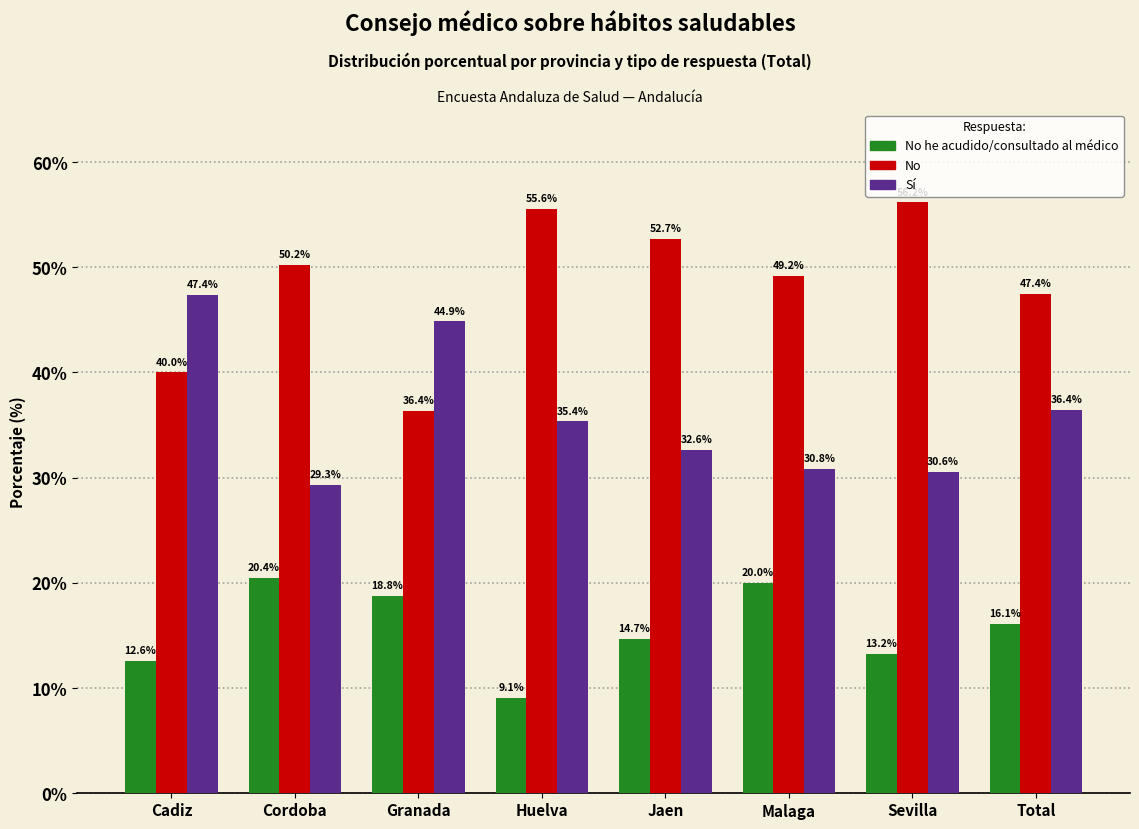

Reading right to left, transcribe all the data shown in this chart.

No he acudido/consultado al médico: 16.1	13.2	20.0	14.7	9.1	18.8	20.4	12.6
No: 47.4	56.2	49.2	52.7	55.6	36.4	50.2	40.0
Sí: 36.4	30.6	30.8	32.6	35.4	44.9	29.3	47.4